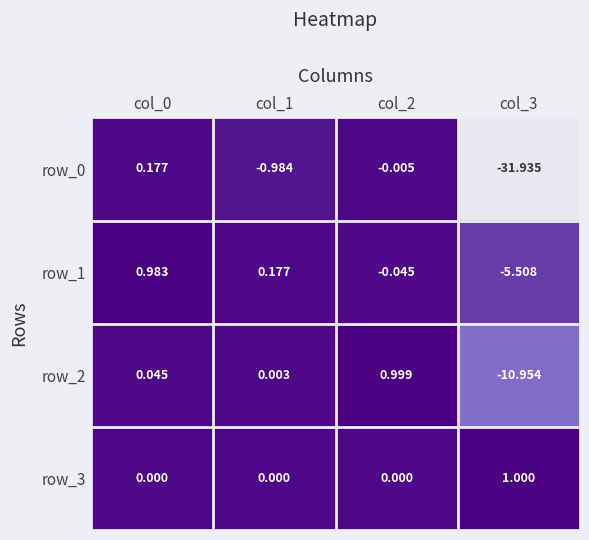

Is the value of row_0 at col_2 greater than the value of row_1 at col_1?

No